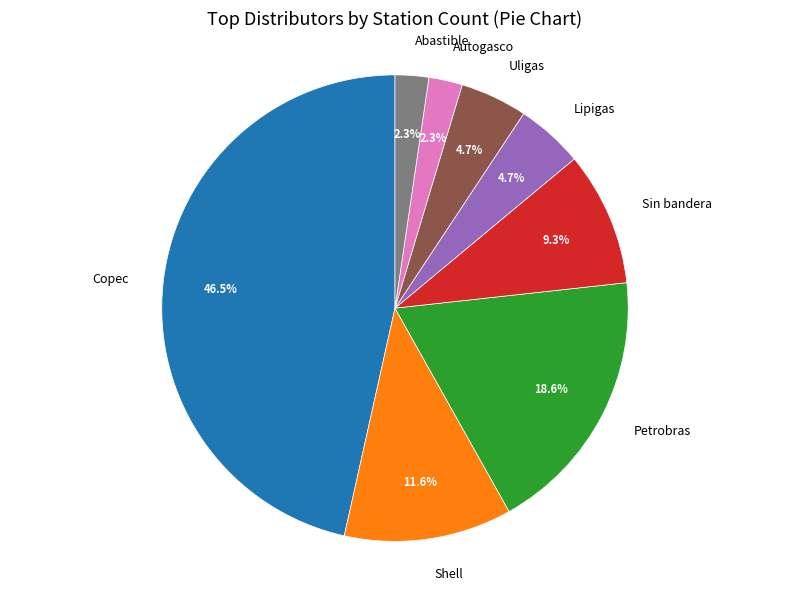

Is there any slice that represents more than half of the pie?

No